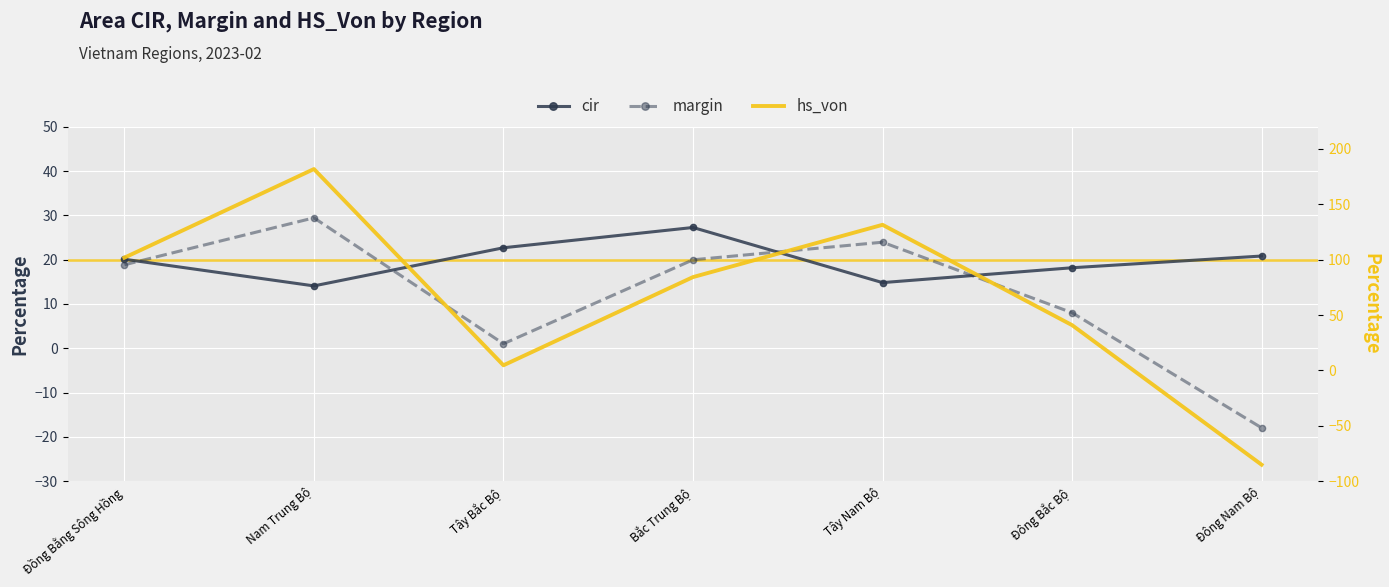

What are all the series names shown in the legend?

cir, margin, hs_von